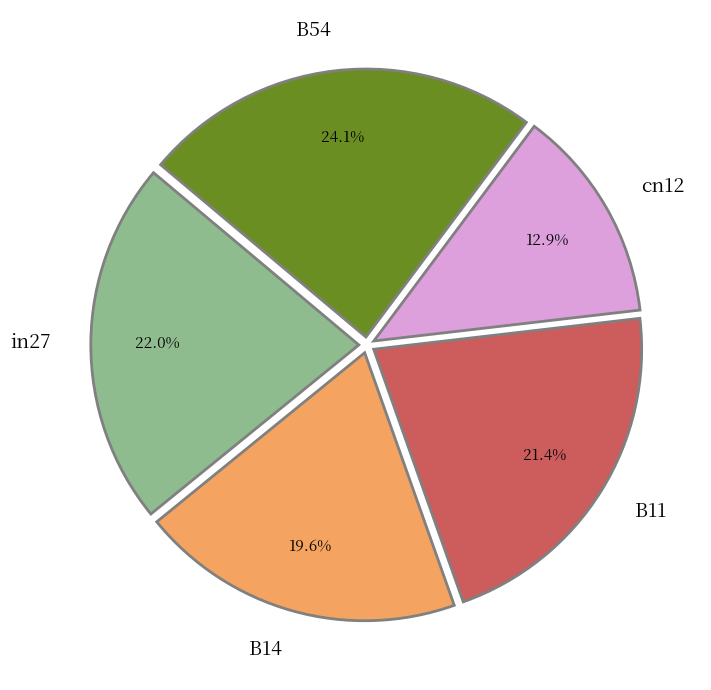

Is in27 the majority of the pie?

No